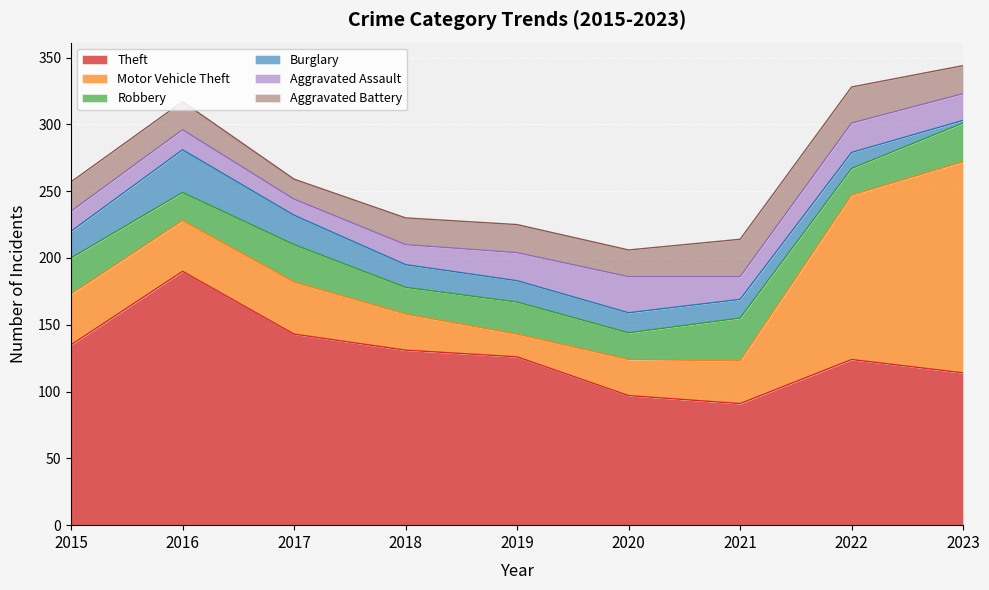

How many interior local peaks does the Motor Vehicle Theft series have?

1